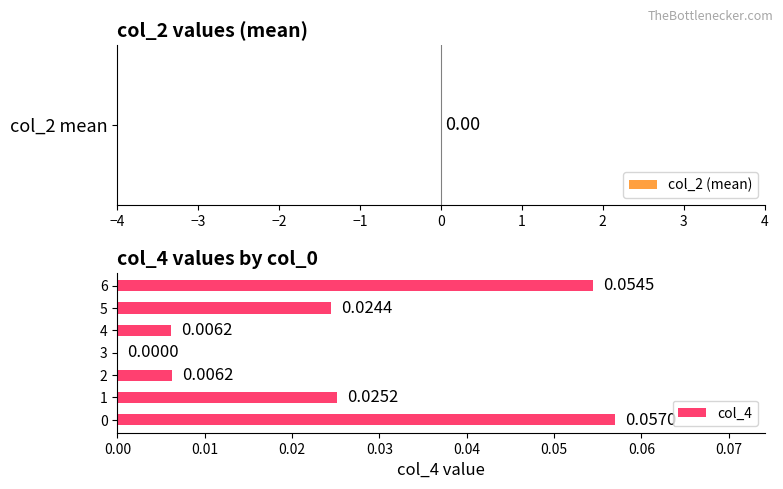

How many categories are shown in the chart?

7